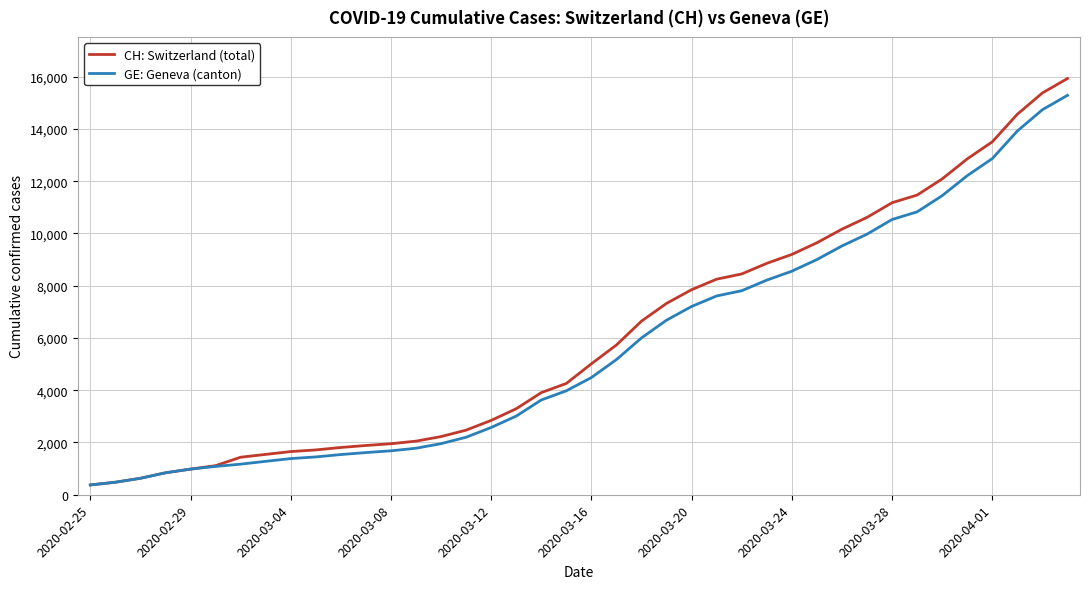

What is the greatest value displayed?

15926